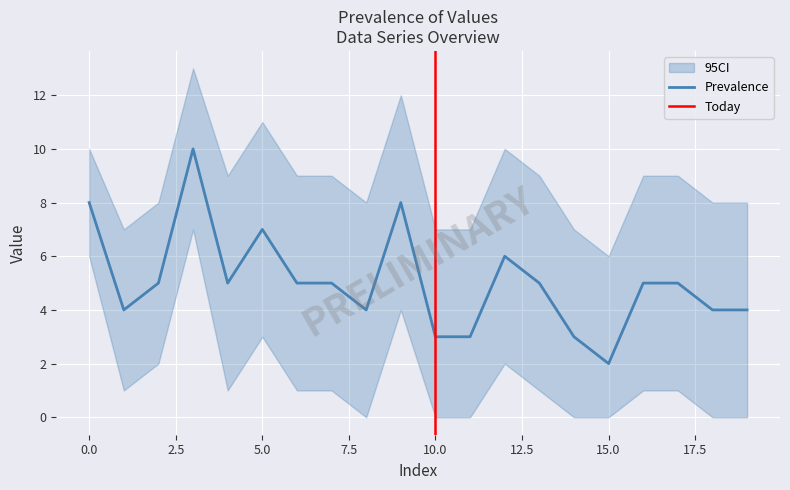

How many points are higher than both their immediate neighbors (excluding endpoints)?

4